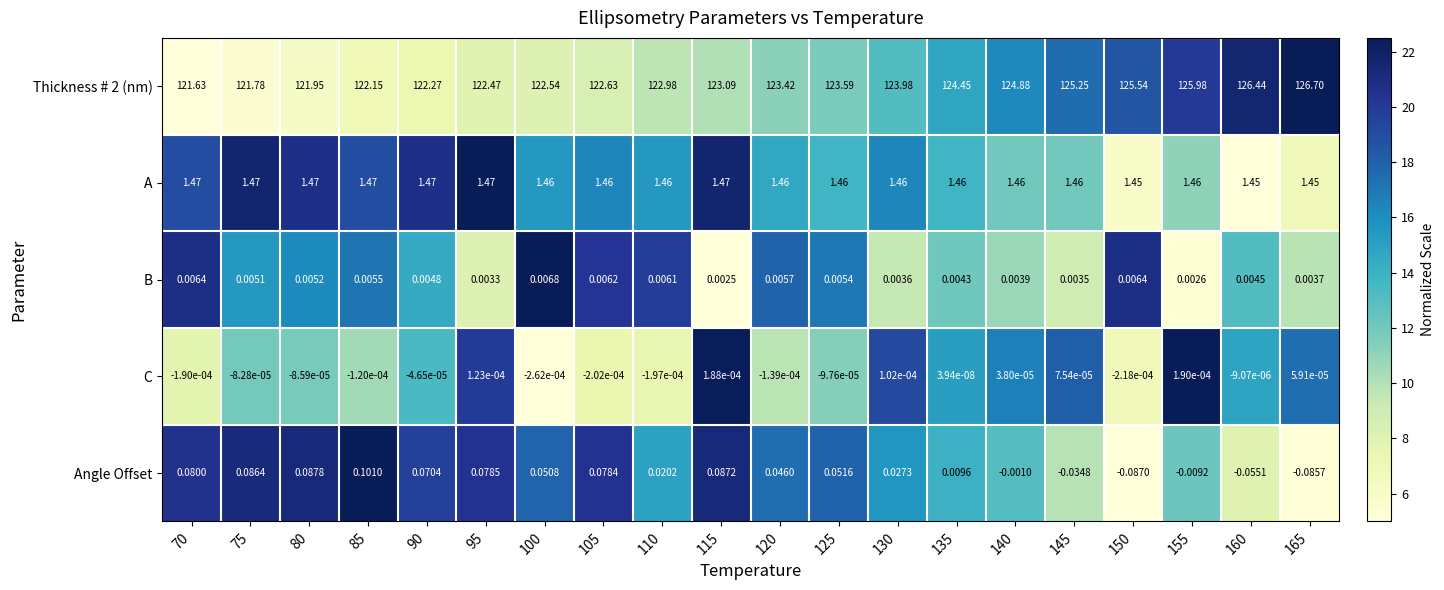

Is the value of Thickness # 2 (nm) at 90 greater than the value of A at 105?

Yes